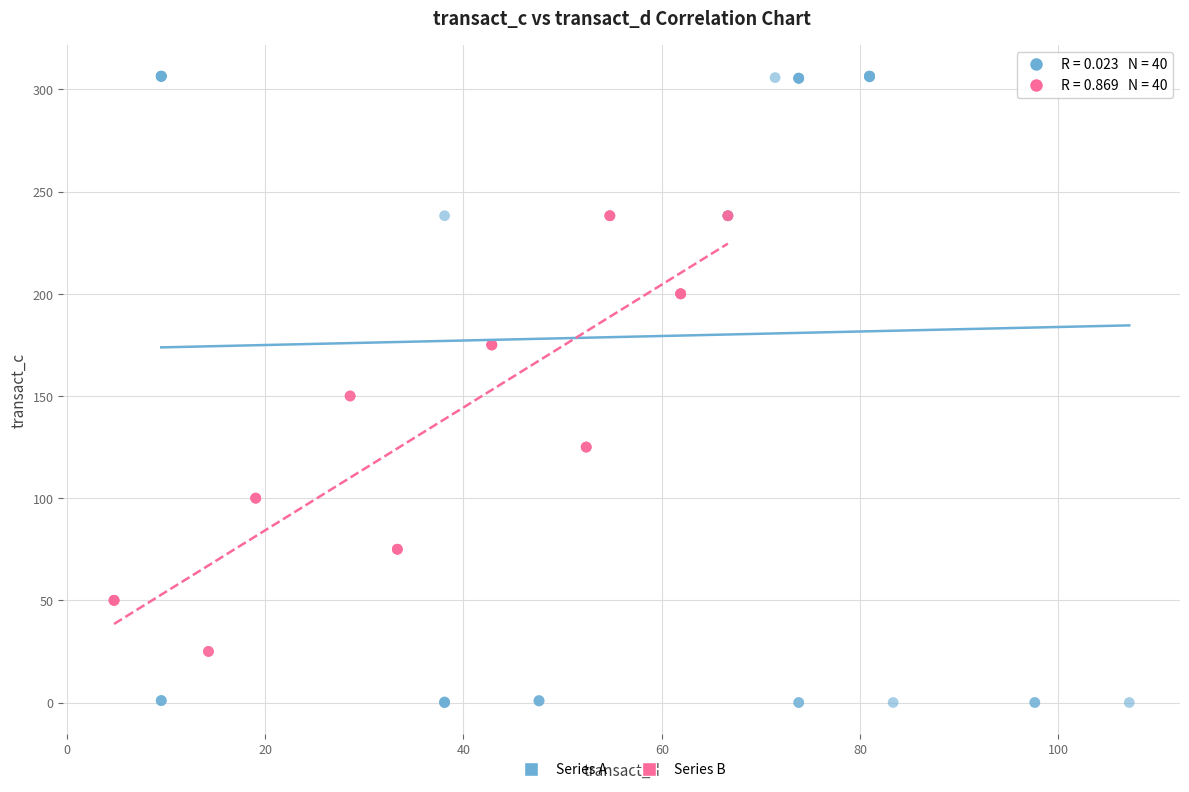

Which series has the widest spread of Y values?

Series A